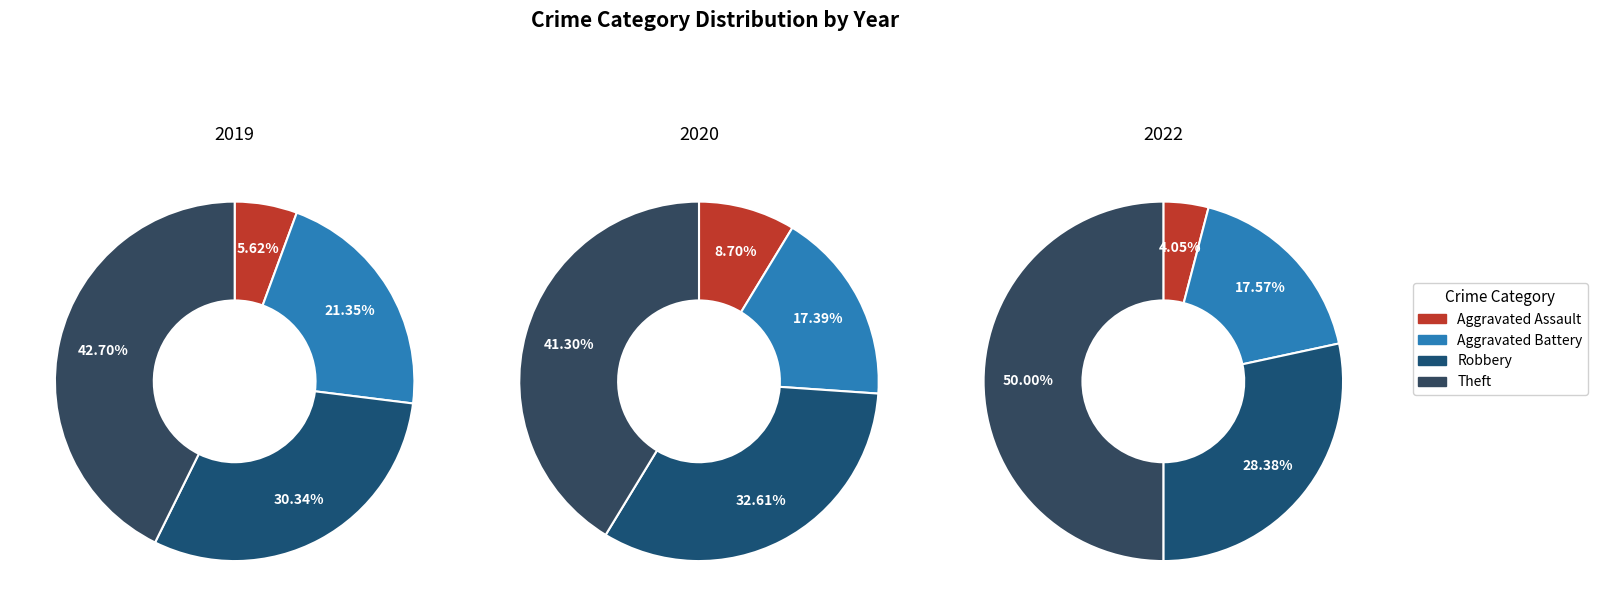

Which series has the largest range (max minus min)?

2022